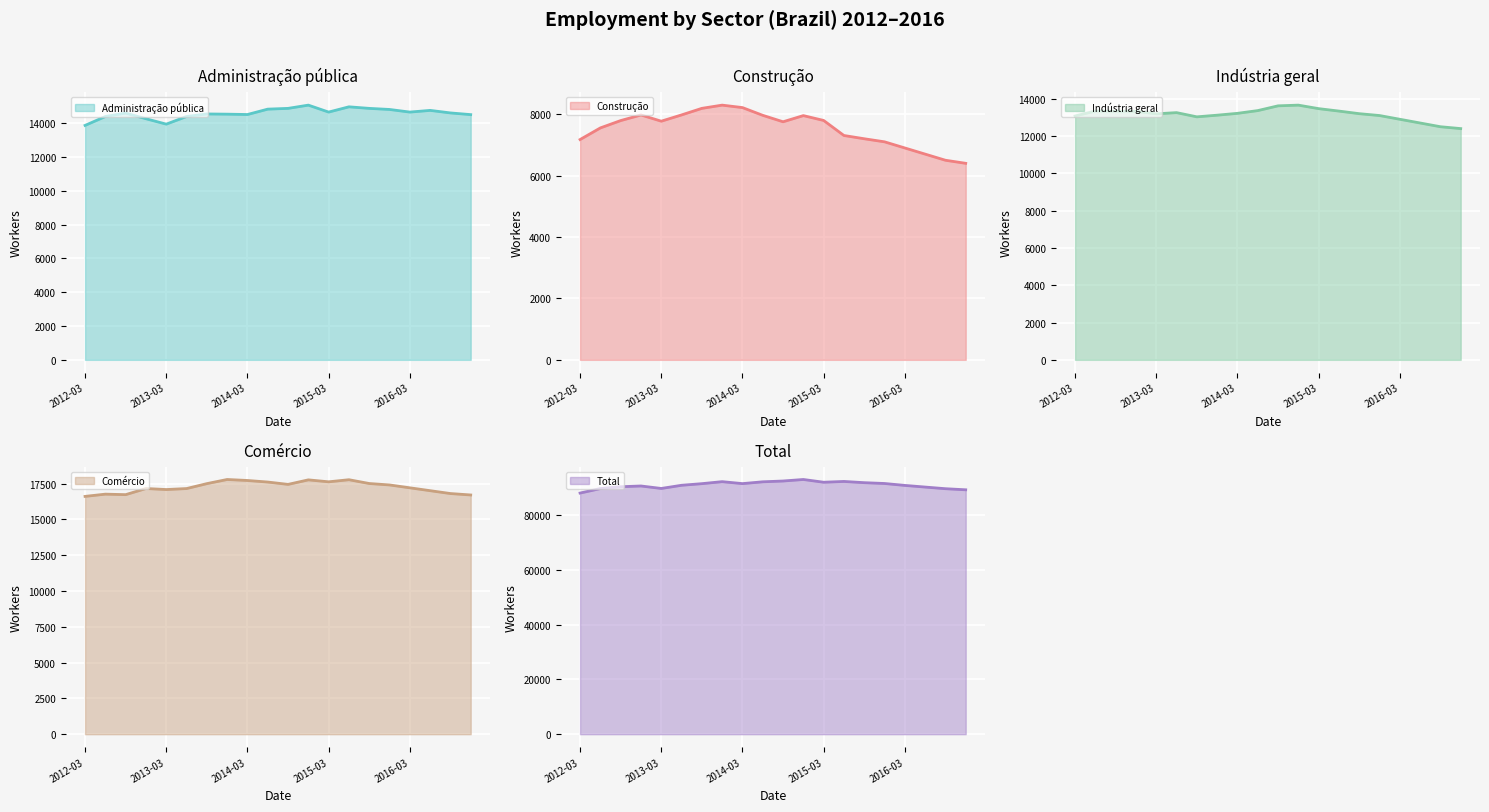

What is the highest value of the Administração pública series?

15061